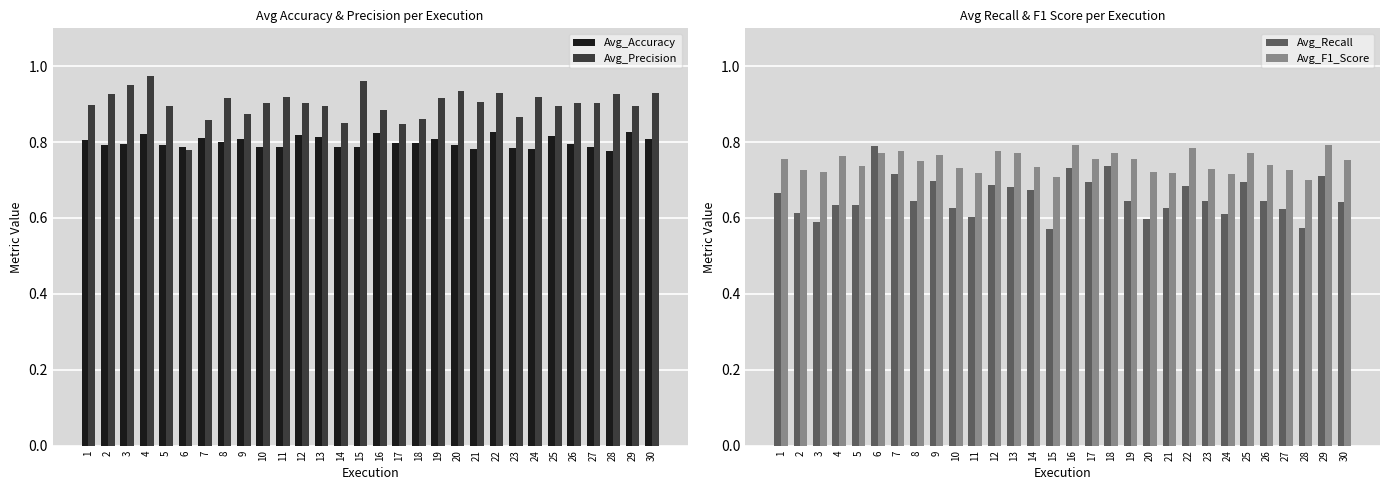

What is the spread (max minus min) of values at 26?

0.3